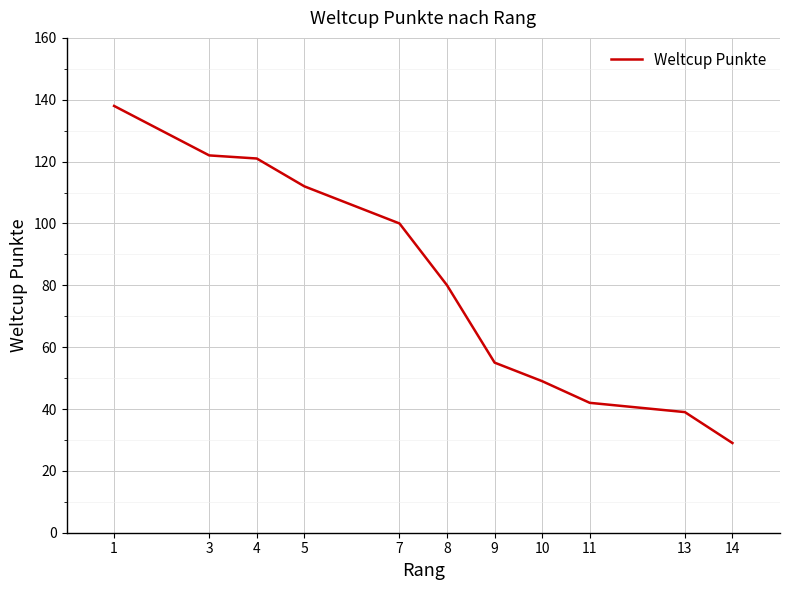

What is the label of the 12th point from the right?

4